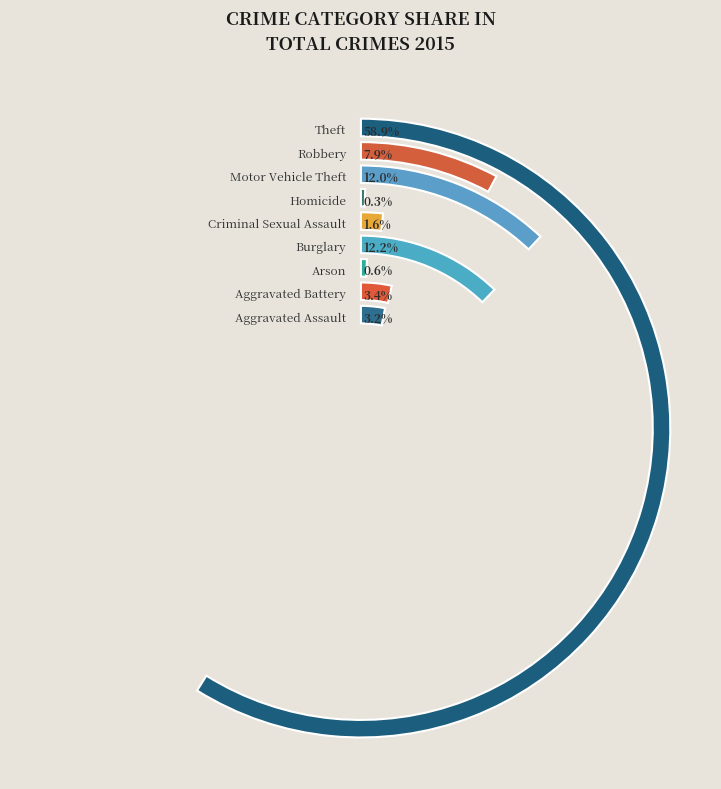

The Criminal Sexual Assault slice represents 15% of the pie. True or false?

False